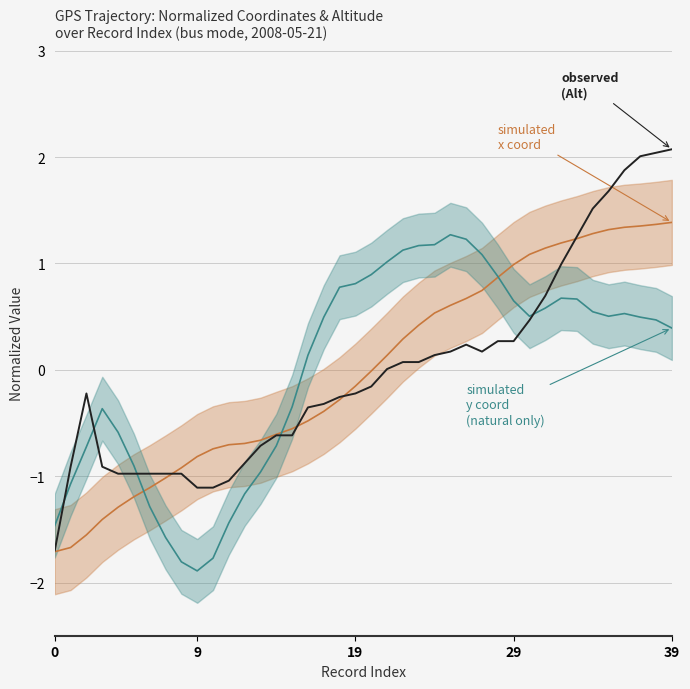

Reading left to right, what are all the values shown in this chart?

Alt (observed): -1.7	-0.9	-0.2	-0.9	-1.0	-1.0	-1.0	-1.0	-1.0	-1.1	-1.1	-1.0	-0.9	-0.7	-0.6	-0.6	-0.4	-0.3	-0.3	-0.2	-0.2	0.0	0.1	0.1	0.1	0.2	0.2	0.2	0.3	0.3	0.5	0.7	1.0	1.3	1.5	1.7	1.9	2.0	2.0	2.1
x coord (simulated human & natural): -1.7	-1.7	-1.6	-1.4	-1.3	-1.2	-1.1	-1.0	-0.9	-0.8	-0.7	-0.7	-0.7	-0.7	-0.6	-0.6	-0.5	-0.4	-0.3	-0.2	-0.0	0.1	0.3	0.4	0.5	0.6	0.7	0.7	0.9	1.0	1.1	1.1	1.2	1.2	1.3	1.3	1.3	1.4	1.4	1.4
y coord (simulated natural only): -1.5	-1.1	-0.7	-0.4	-0.6	-0.9	-1.3	-1.6	-1.8	-1.9	-1.8	-1.4	-1.2	-1.0	-0.7	-0.3	0.1	0.5	0.8	0.8	0.9	1.0	1.1	1.2	1.2	1.3	1.2	1.1	0.9	0.6	0.5	0.6	0.7	0.7	0.5	0.5	0.5	0.5	0.5	0.4